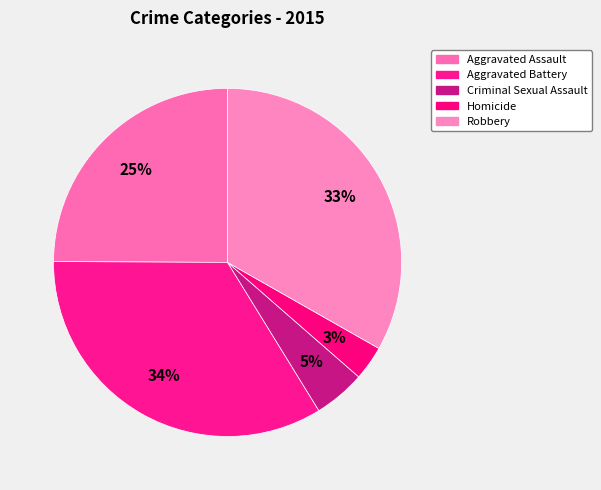

How many slices are in this pie chart?

5